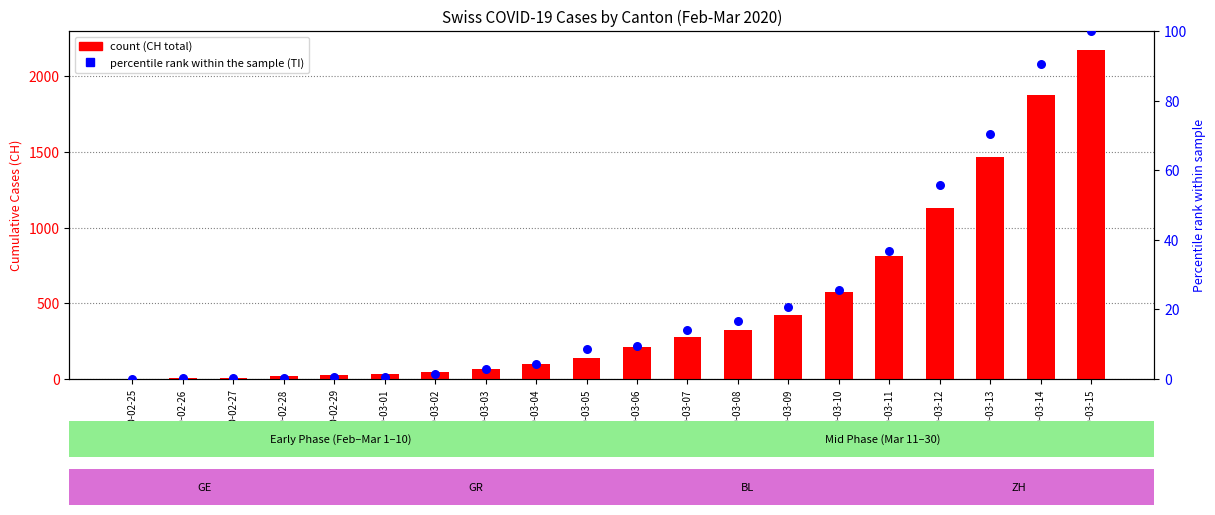

Which series reaches the maximum Y coordinate?

CH (total)